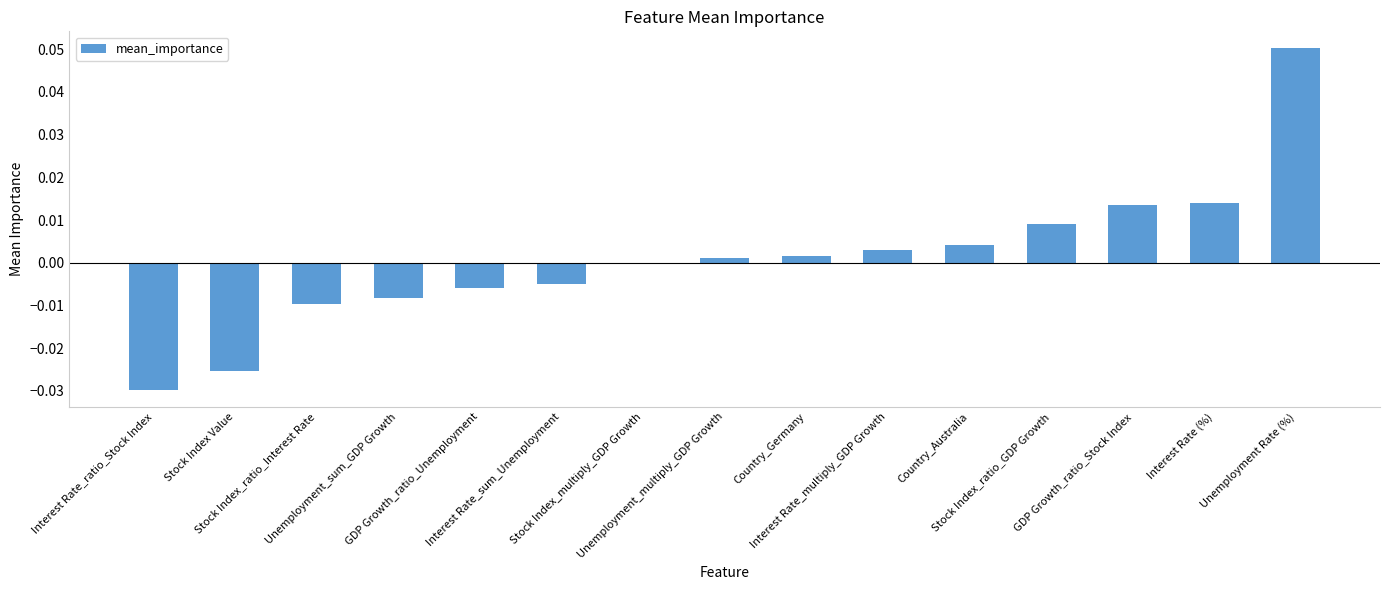

Are the bars horizontal?

No